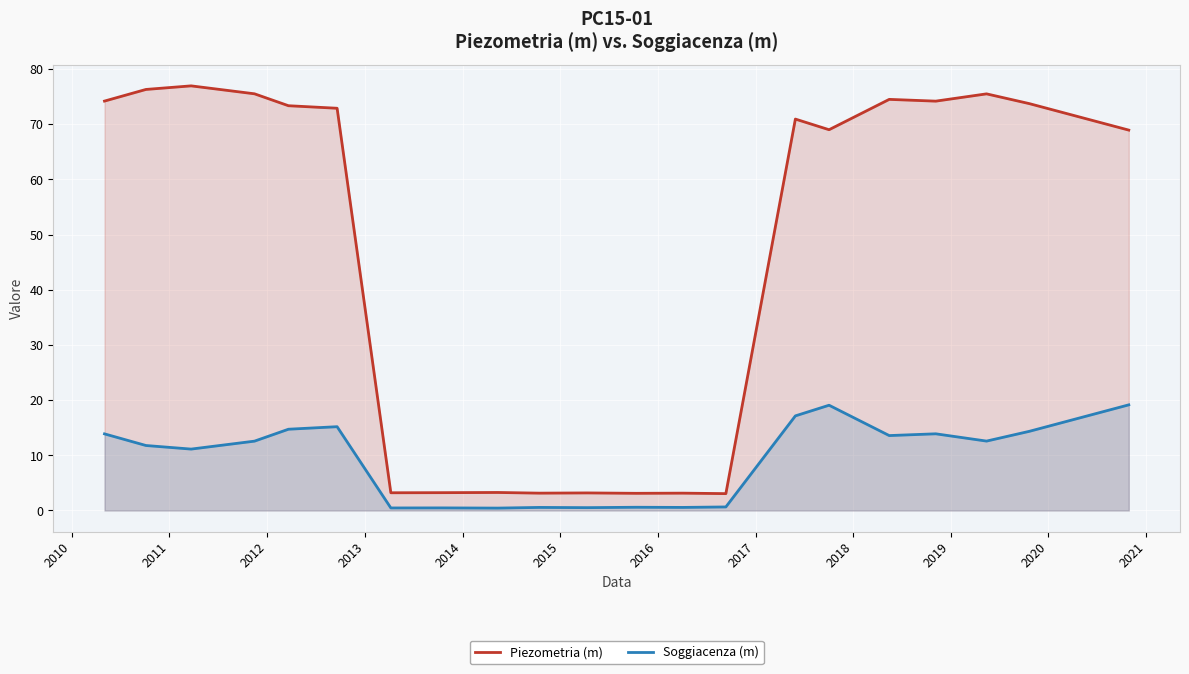

Which series has the largest range (max minus min)?

Piezometria (m)